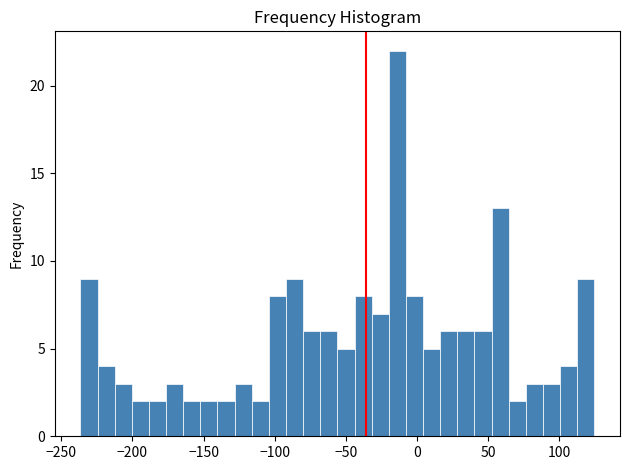

Read against the x-axis, roughly where is the centre of the tallest bar?

-15